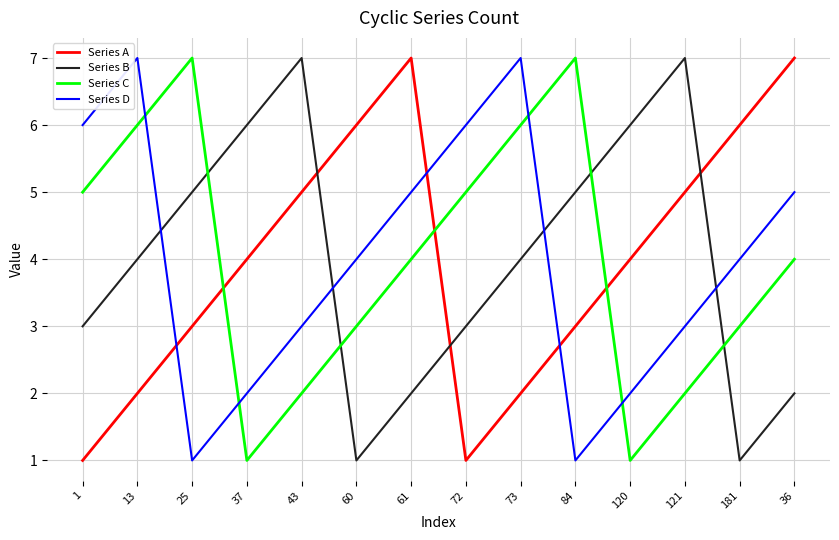

What is the sum of all Series A values?

56